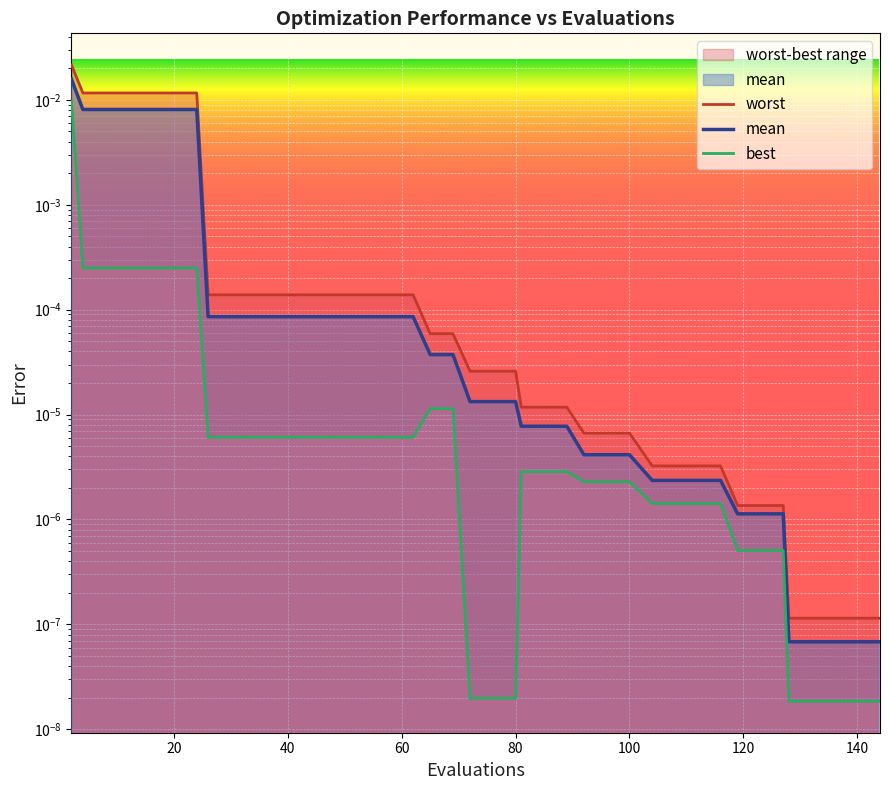

How many distinct data groups are displayed?

3